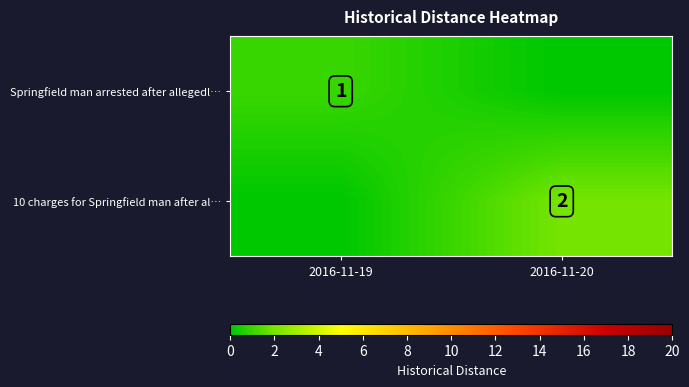

Reading left to right, transcribe all the data shown in this chart.

row_0: 1	0
row_1: 0	2